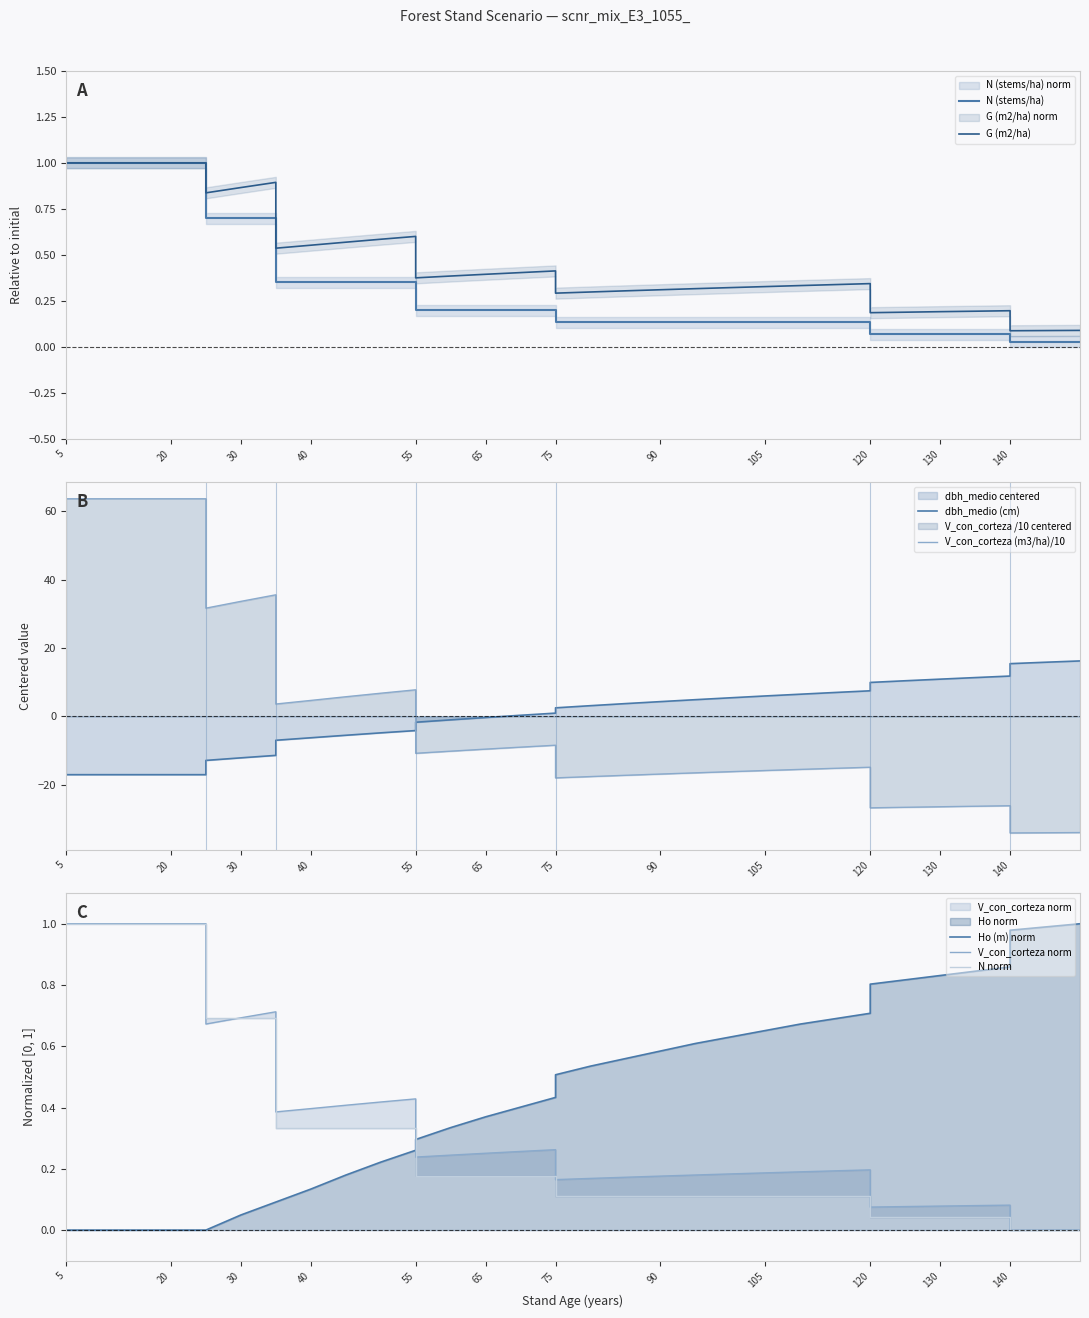

How many data points in dbh_medio (cm) are less than 2?

18